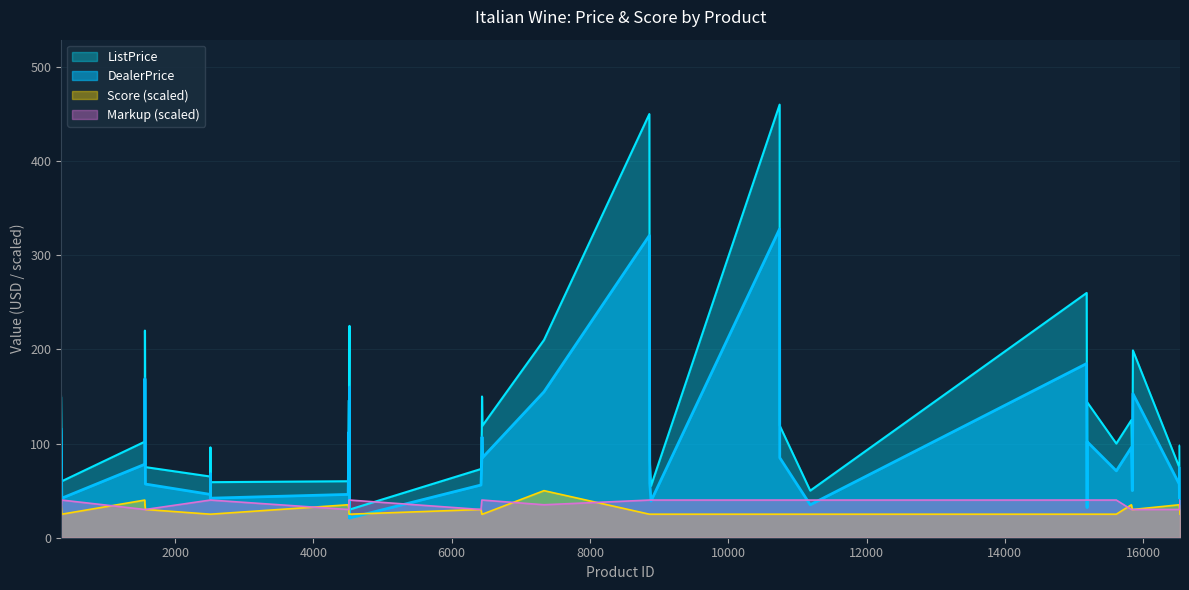

How many times do DealerPrice and Score cross each other?

4